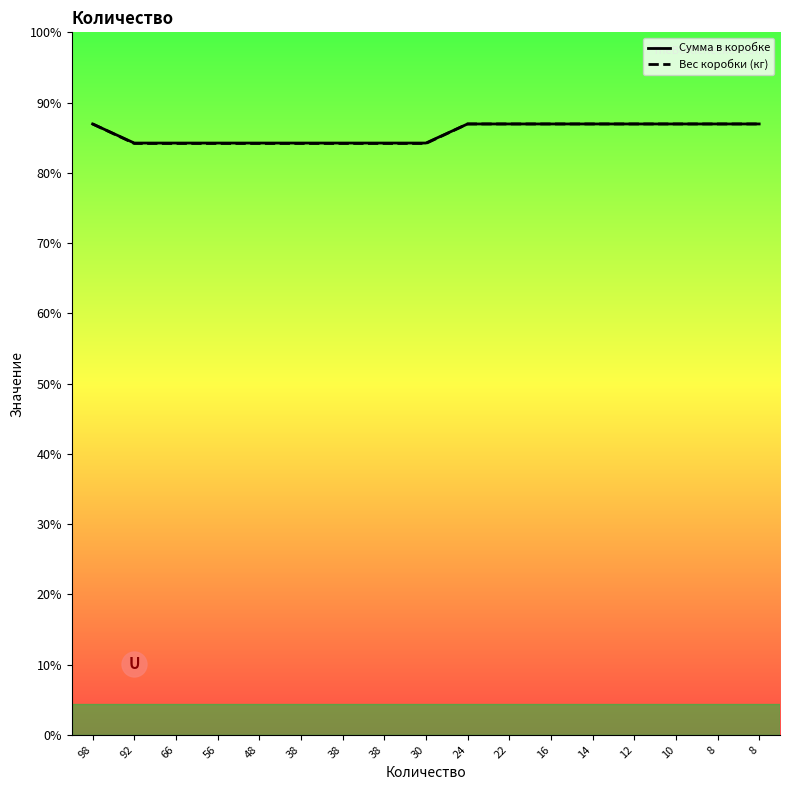

Does the chart have visible grid lines?

No